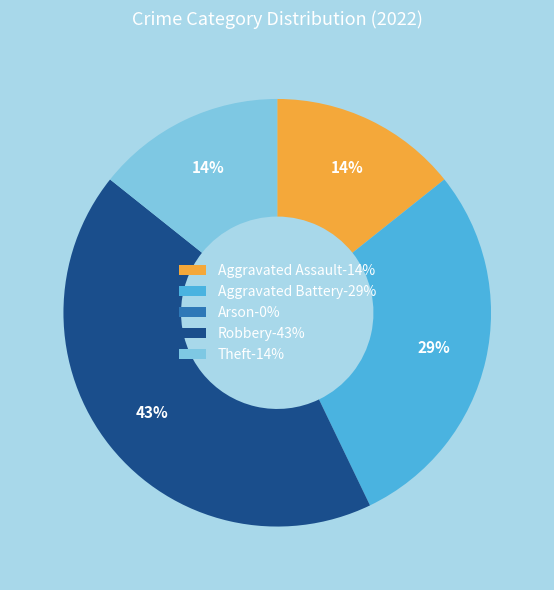

To the nearest percent, what percentage of the pie is Aggravated Assault?

14%